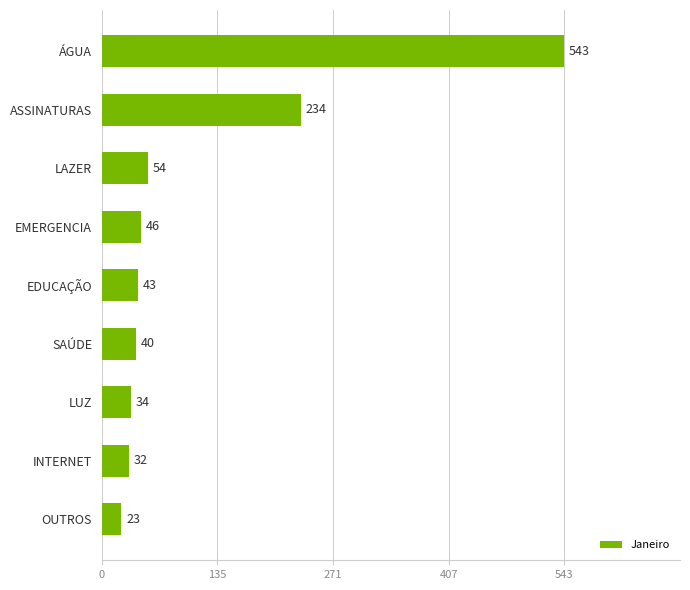

What is the value of the 9th bar from the top?

23